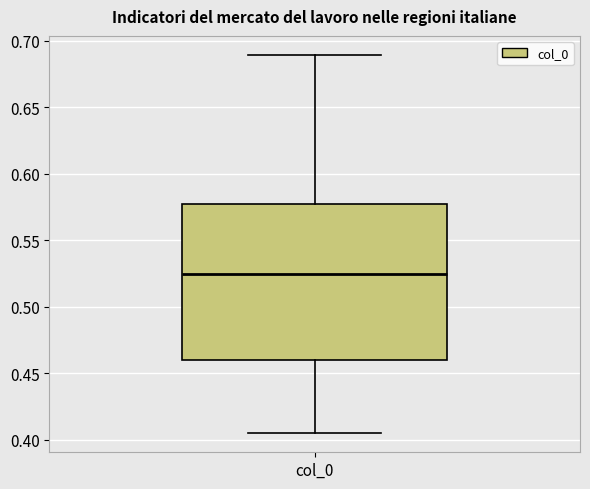

Where does the median line of the box for col_0 sit on the y-axis? The values are not printed on the chart, so give them approximately, as read against the axis.

0.525